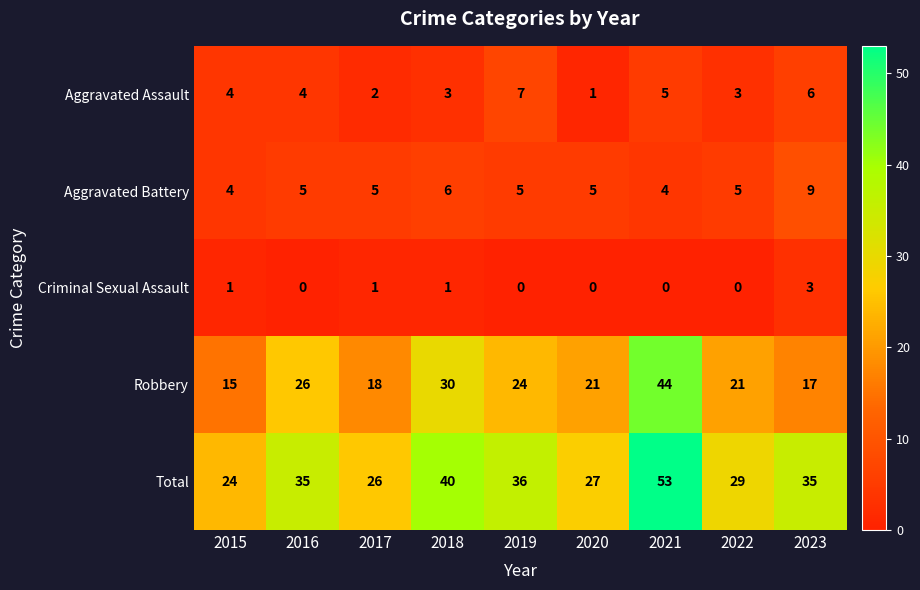

Which label corresponds to the largest value in the chart?

2021